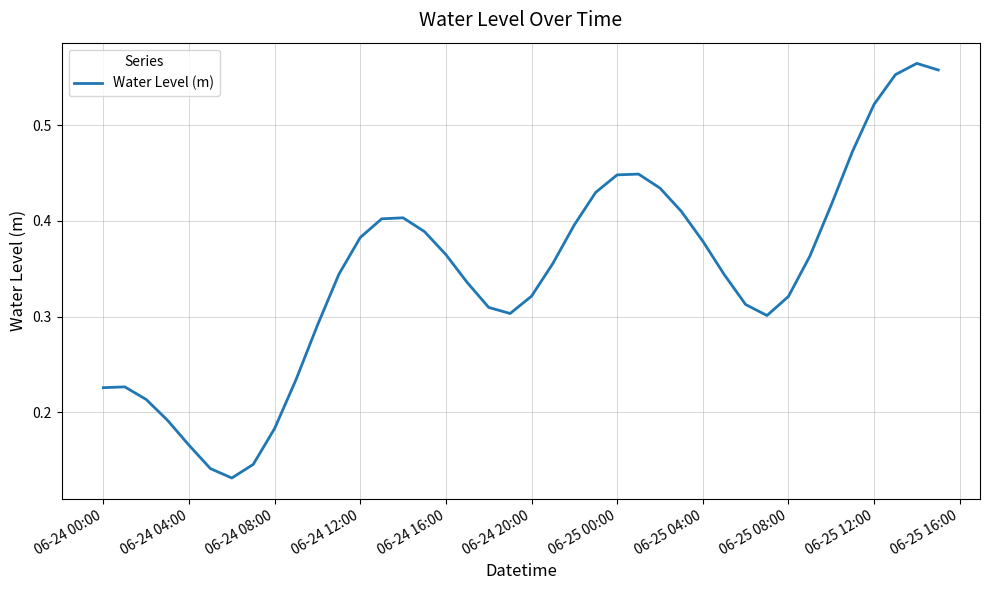

Is this an area chart (filled region under the line)?

No